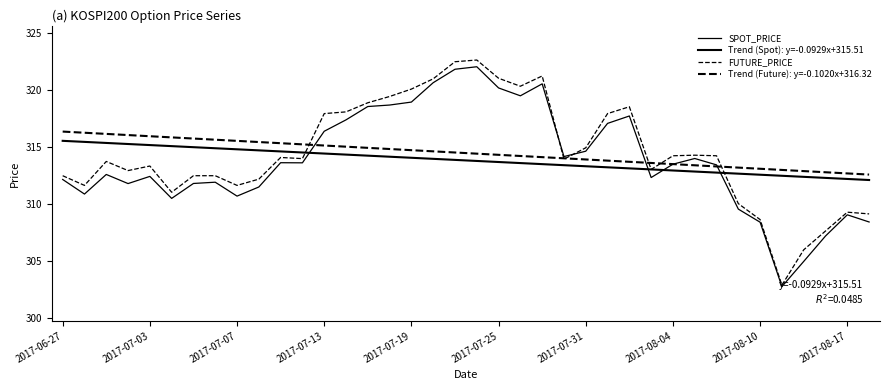

Is this an area chart (filled region under the line)?

No